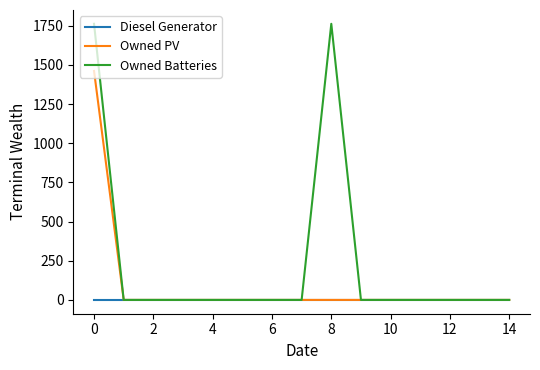

At how many categories does at least one series exceed 94?

2